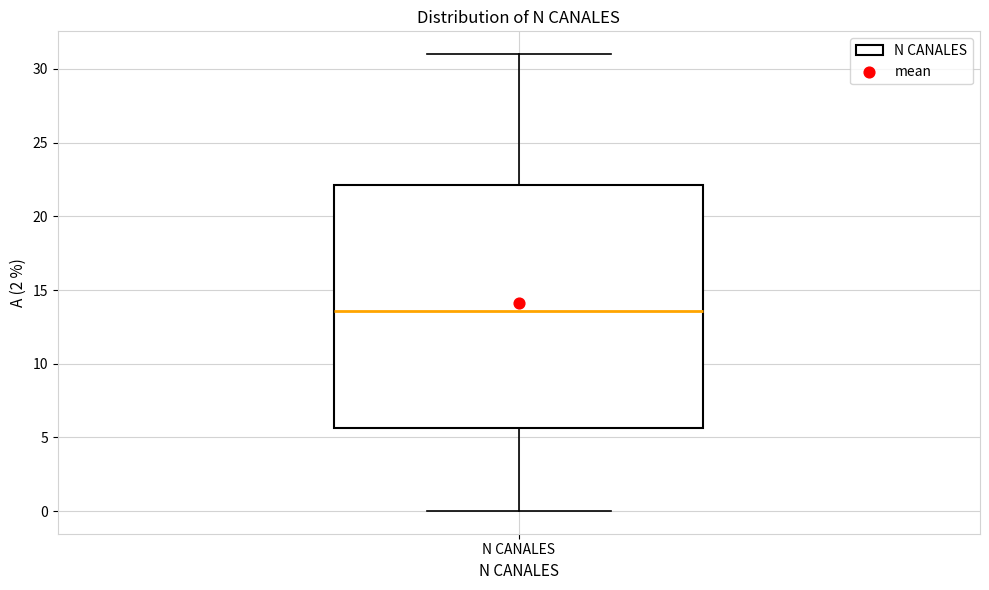

Where is the upper edge of the box for N CANALES on the y-axis? The values are not printed on the chart, so give them approximately, as read against the axis.

22.0